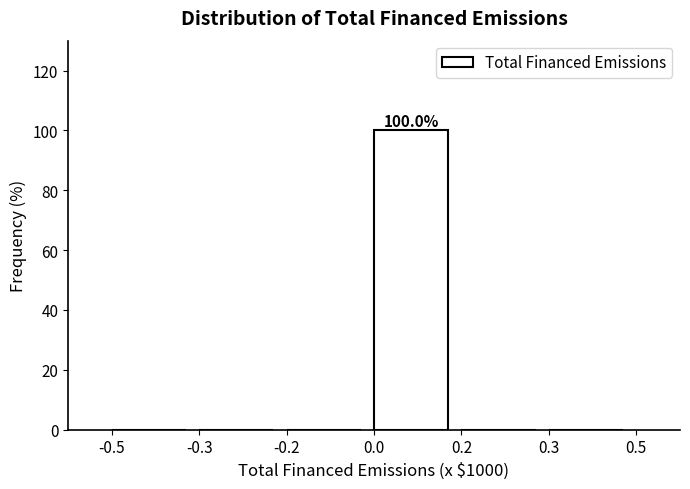

Reading left to right, list all the values displayed in this chart.

-0.5=0	-0.3=0	-0.2=0	0.0=100	0.2=0	0.3=0